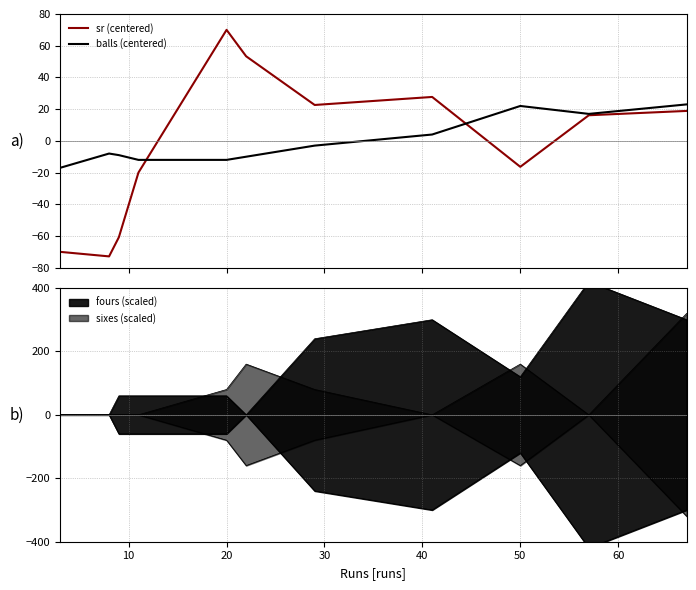

True or false: balls (centered) and sr (centered) intersect in this chart.

True